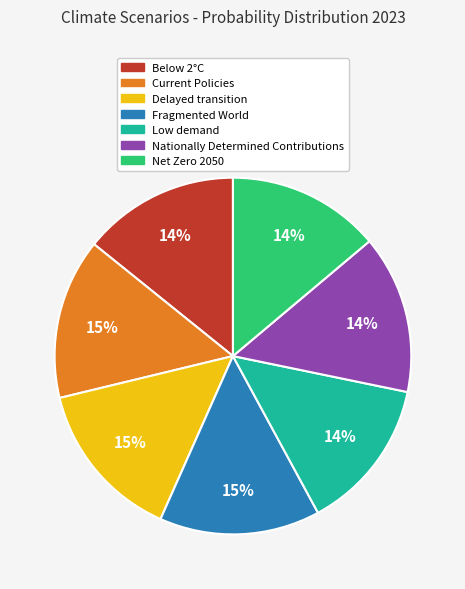

To the nearest percent, what is the difference between the largest and smallest slice percentages?

1%